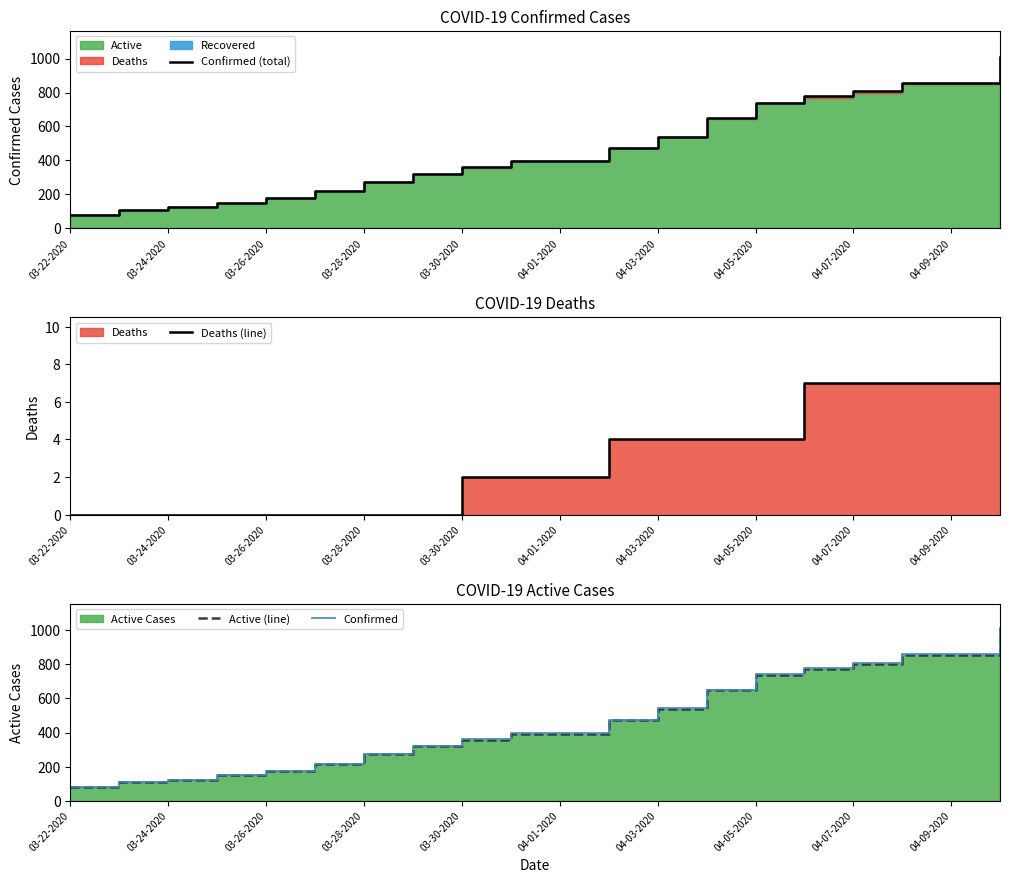

True or false: Deaths (line) and Confirmed intersect in this chart.

False